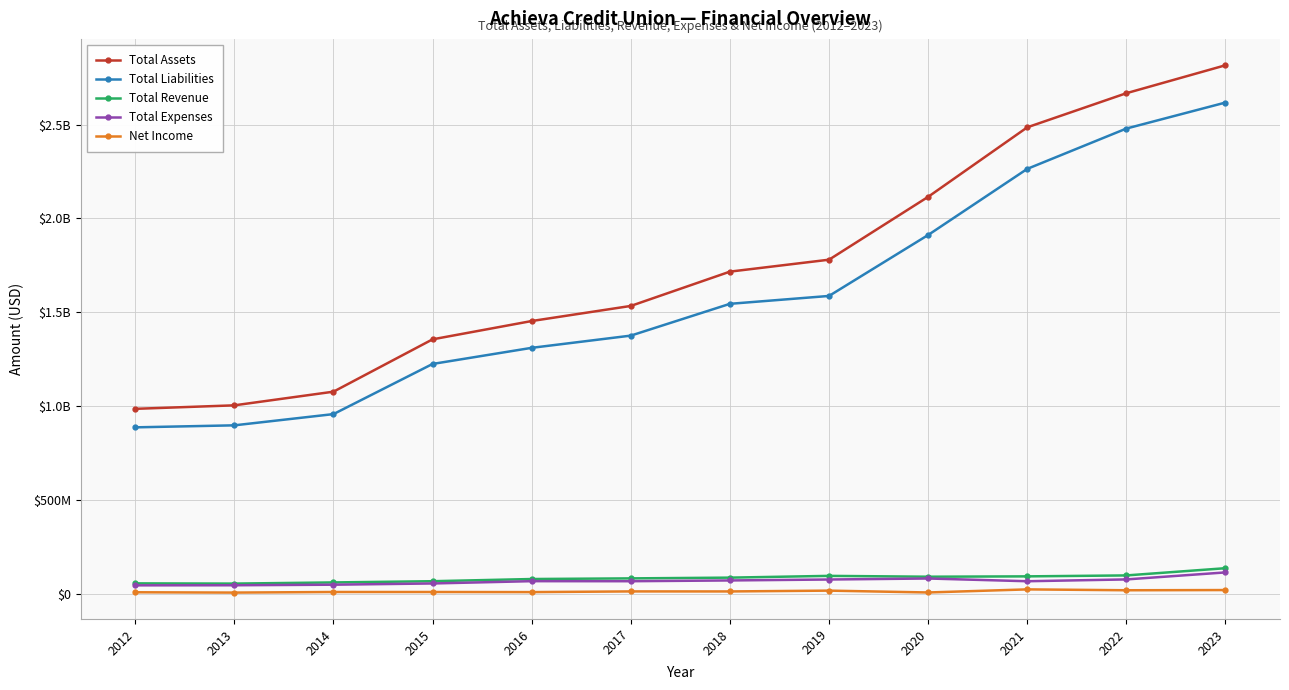

Read the Total Revenue value at 2014, to the nearest 100.

62900800